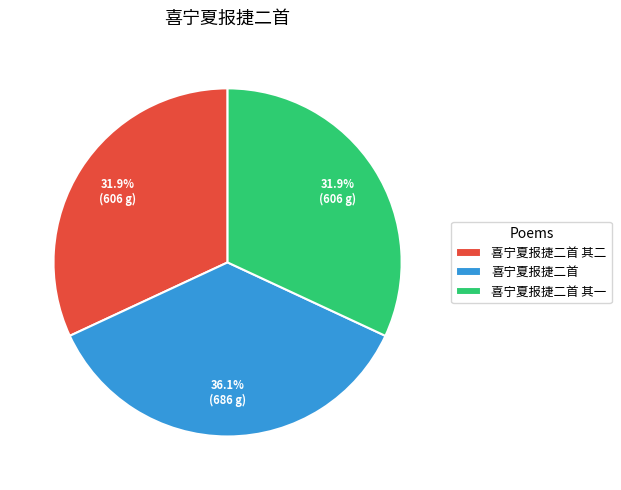

Which slice is the largest?

喜宁夏报捷二首